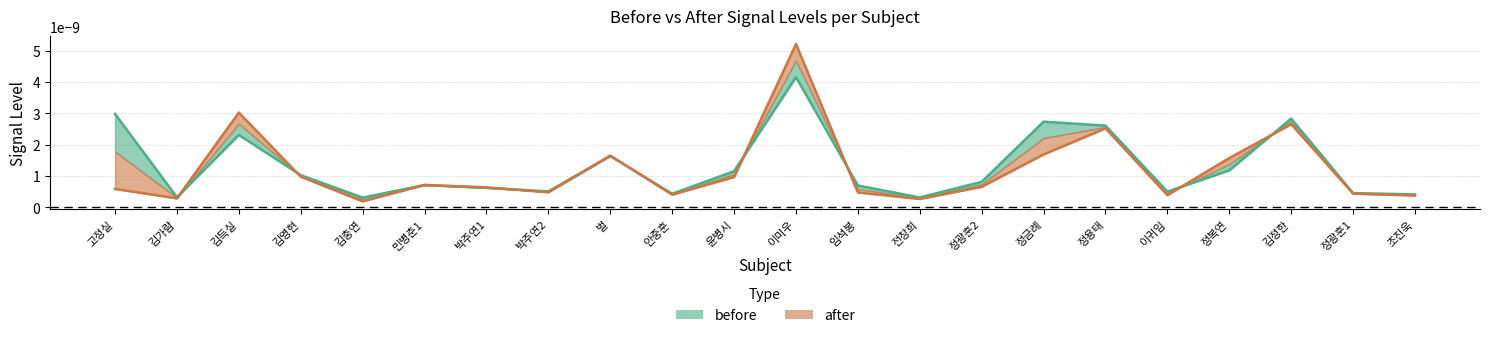

Which series has the largest range (max minus min)?

after